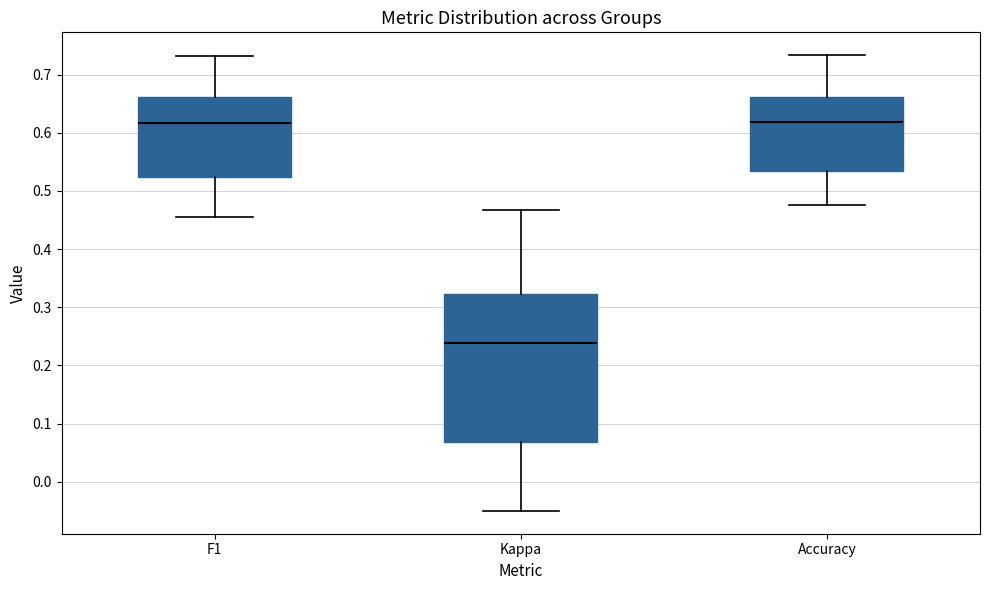

Reading left to right, read every box against the y-axis: the position of its median line, the range the box covers, and the ends of its whiskers. The values are not printed on the chart, so give them approximately, as read against the axis.

F1: median 0.62, box 0.52 to 0.66, whiskers 0.45 to 0.73
Kappa: median 0.24, box 0.07 to 0.32, whiskers -0.05 to 0.47
Accuracy: median 0.62, box 0.53 to 0.66, whiskers 0.48 to 0.73